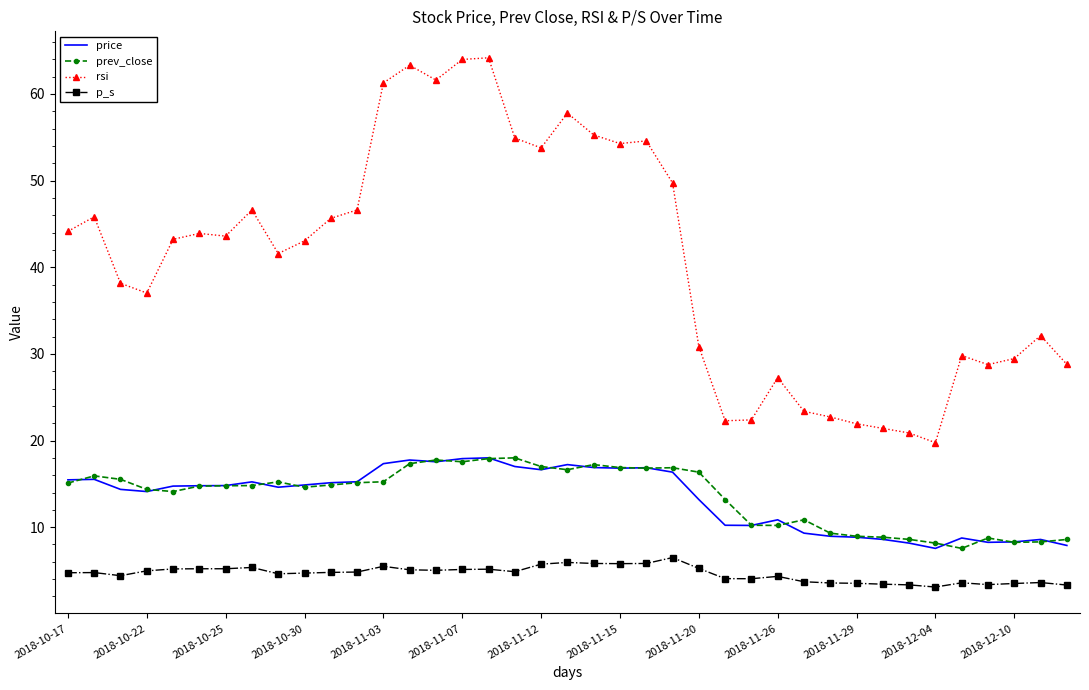

What are all the series names shown in the legend?

price, prev_close, rsi, p_s